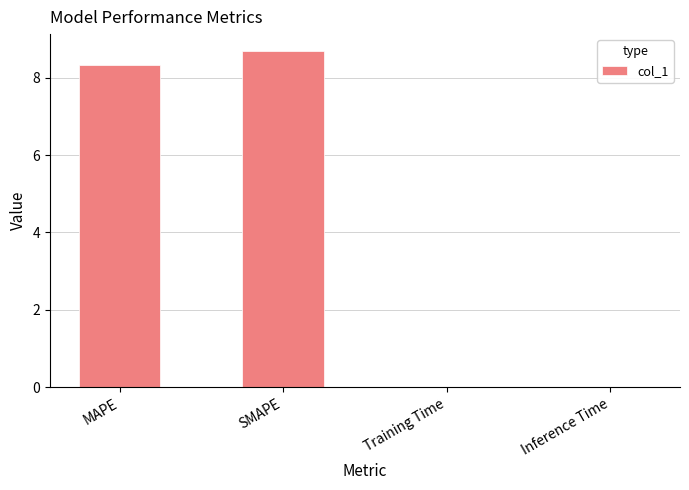

What is the change in value from MAPE to SMAPE?

+0.4